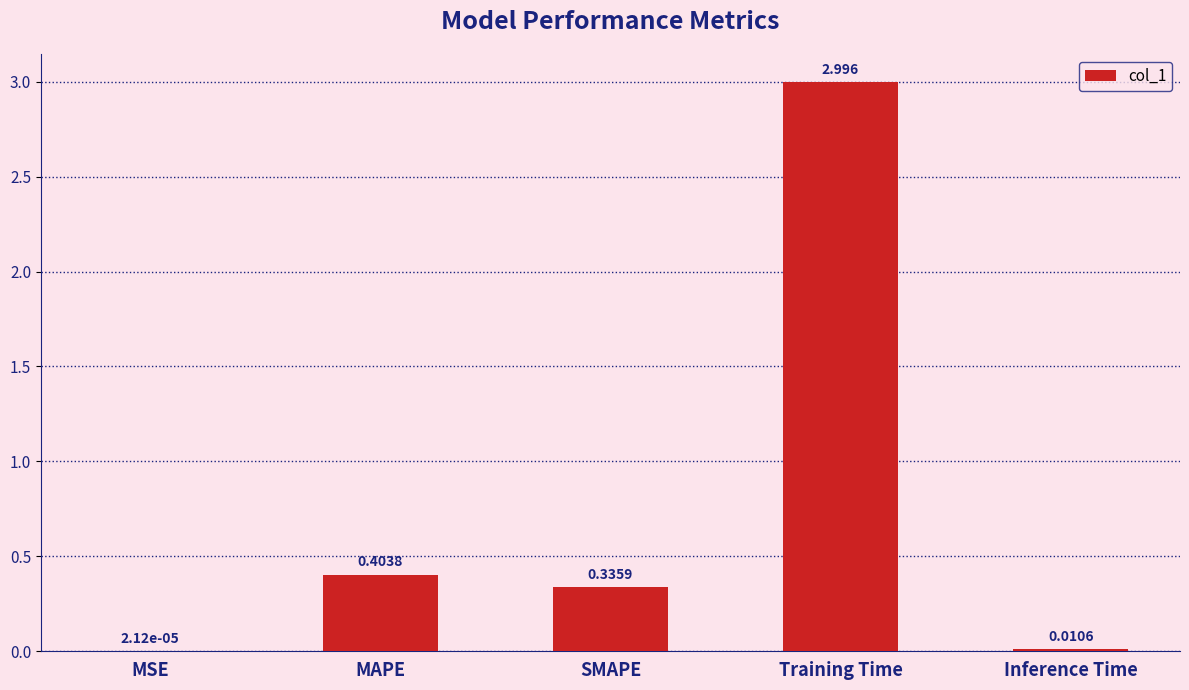

Between Inference Time and SMAPE, which is larger?

SMAPE